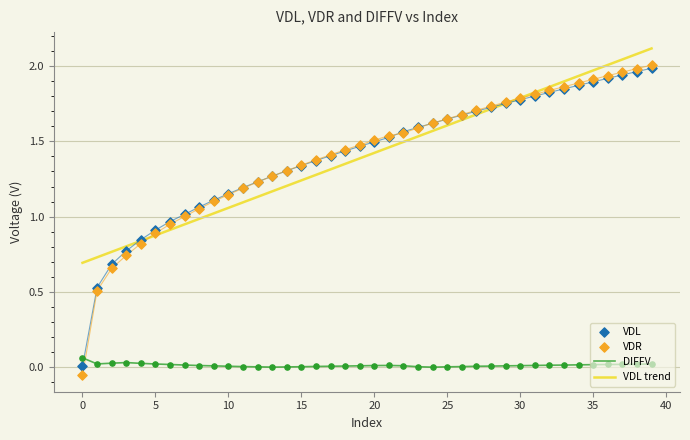

Which series contains the highest Y value?

VDL trend